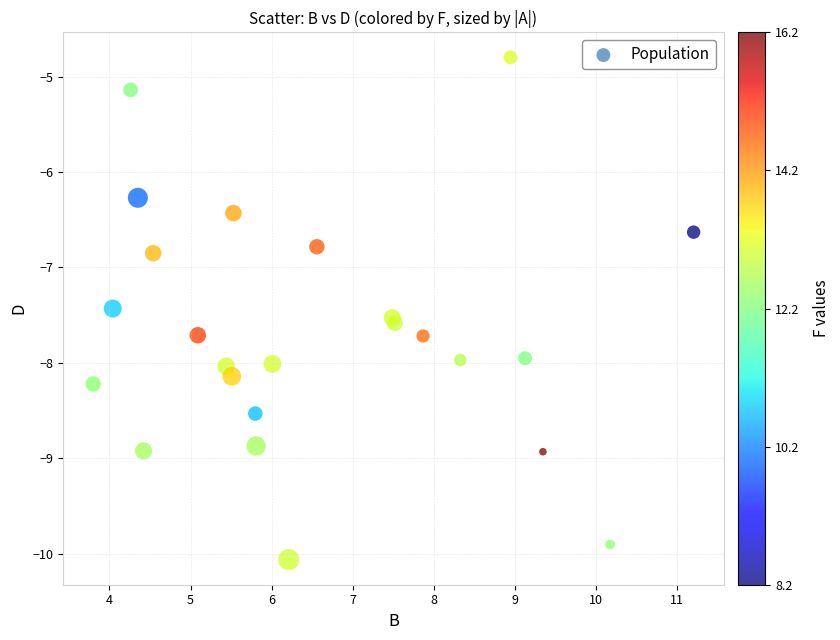

What Y value in the scatter plot is closest to -7?

-6.8